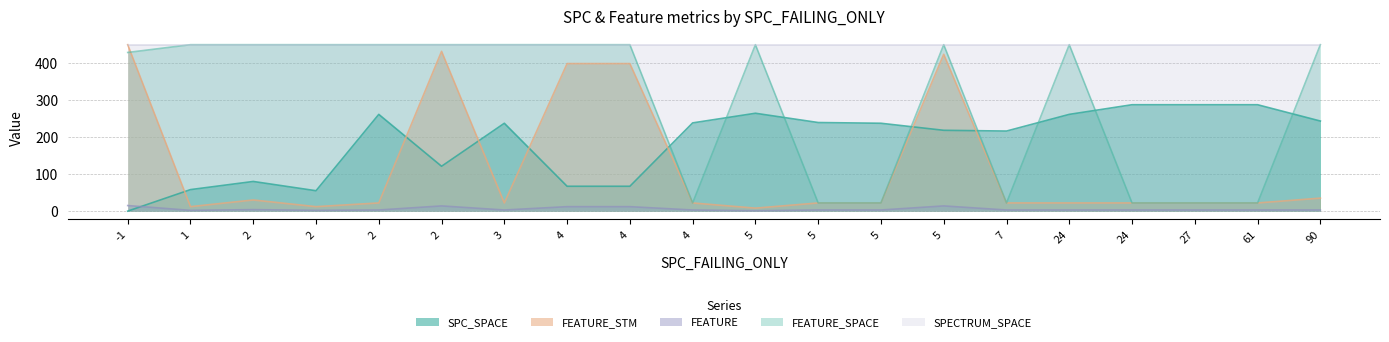

At how many categories does at least one series exceed 335?

20